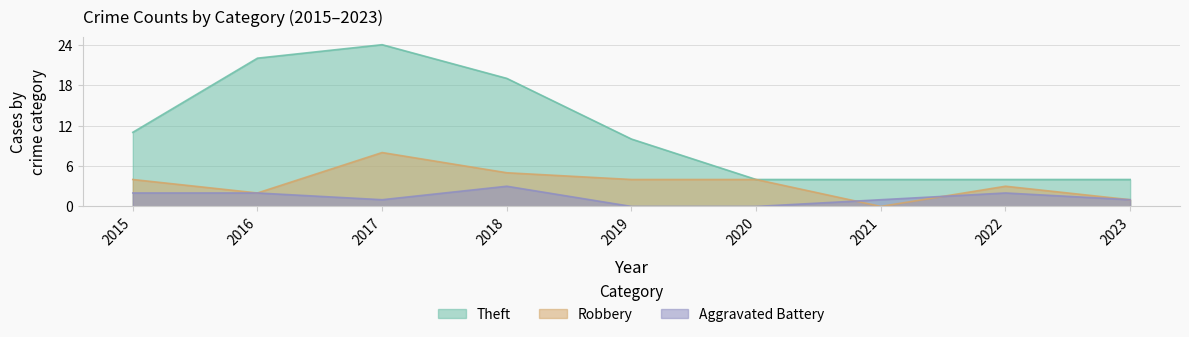

How many values in the Theft series exceed 10?

4